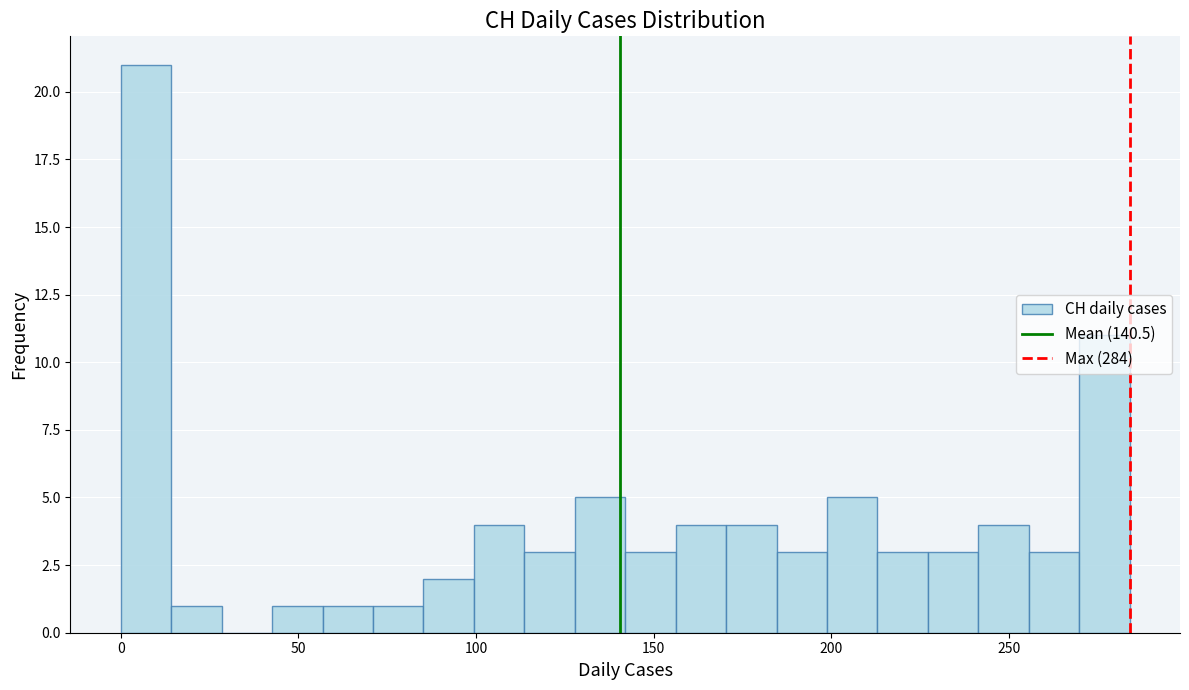

Read against the x-axis, roughly where is the centre of the tallest bar?

5